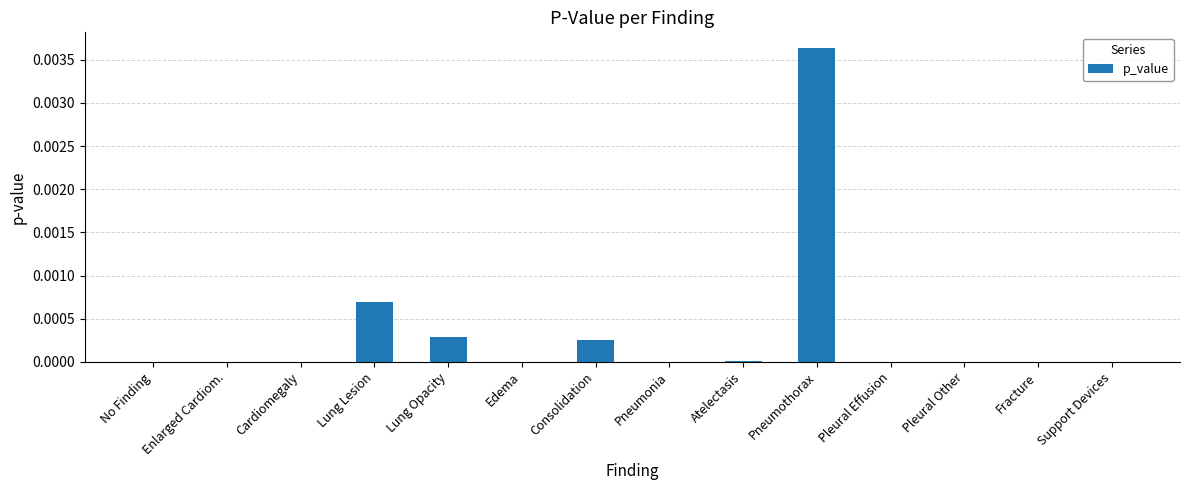

At which category does the chart reach its peak across all series?

Pneumothorax